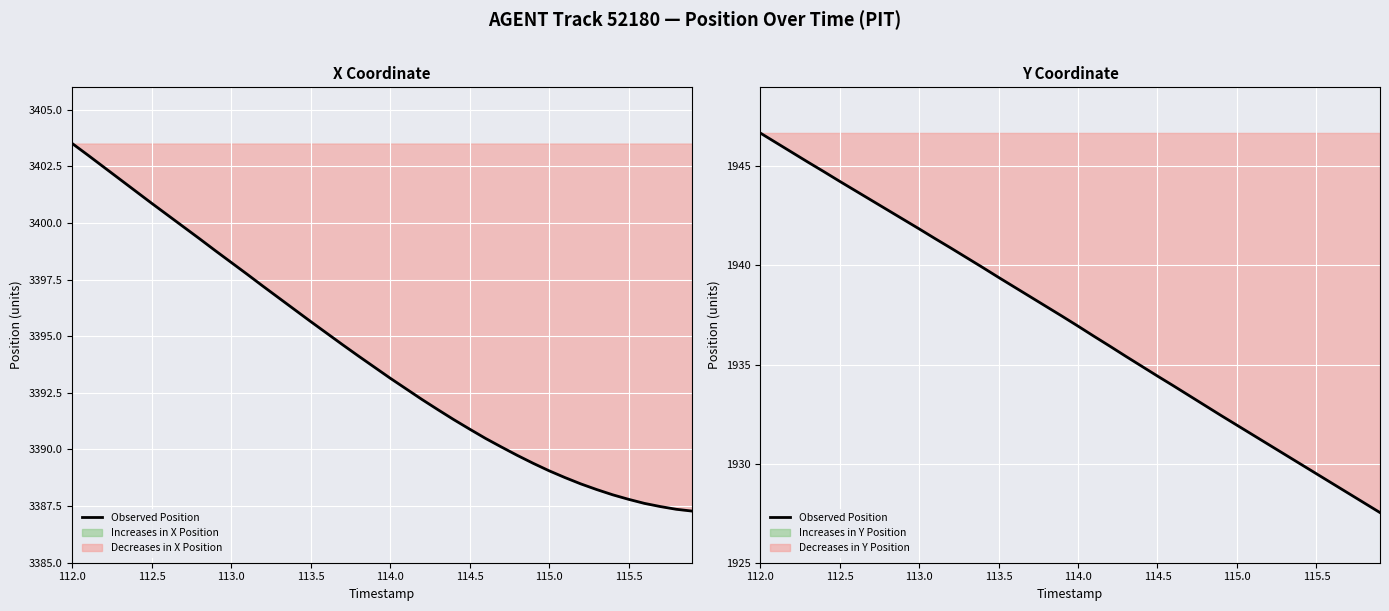

Is it true that the value at 13 is 1276.6?

False